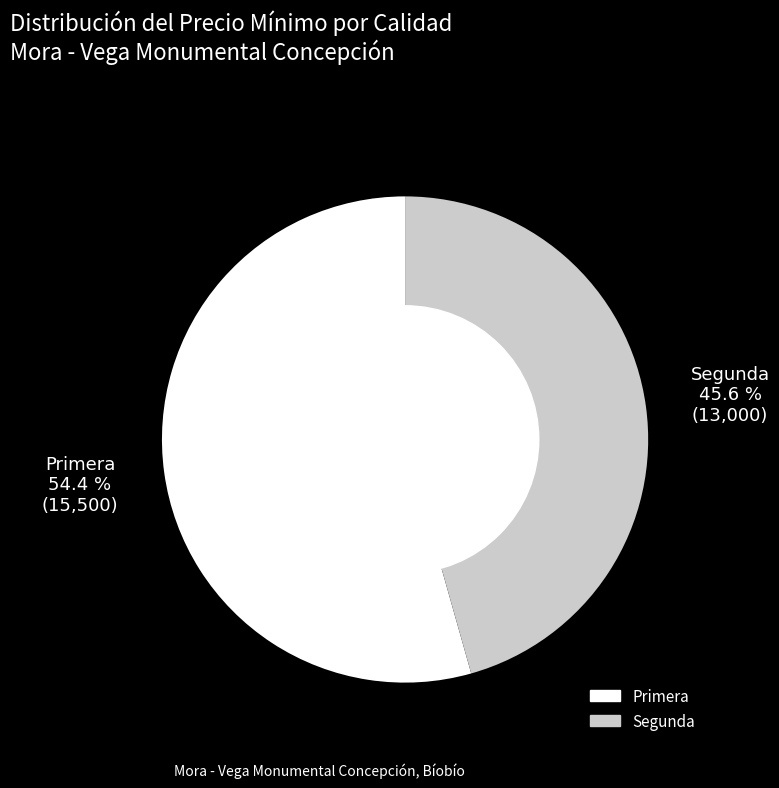

Which has a higher value, Segunda or Primera?

Primera